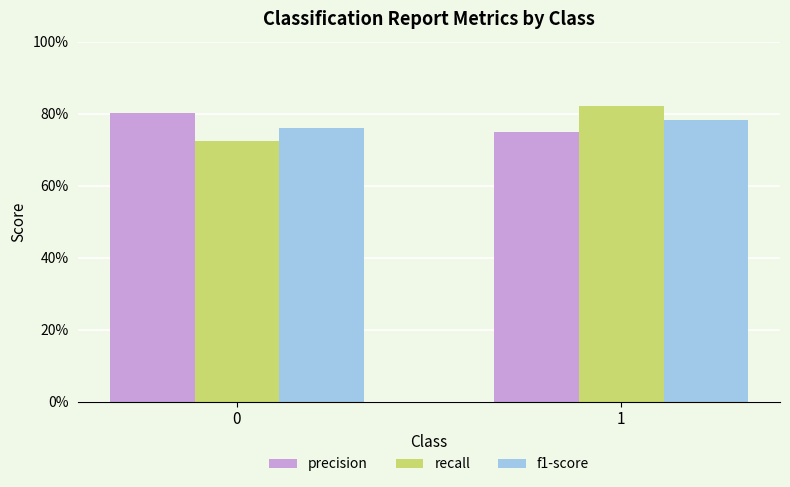

Are the bars grouped side by side (vs. stacked)?

Yes